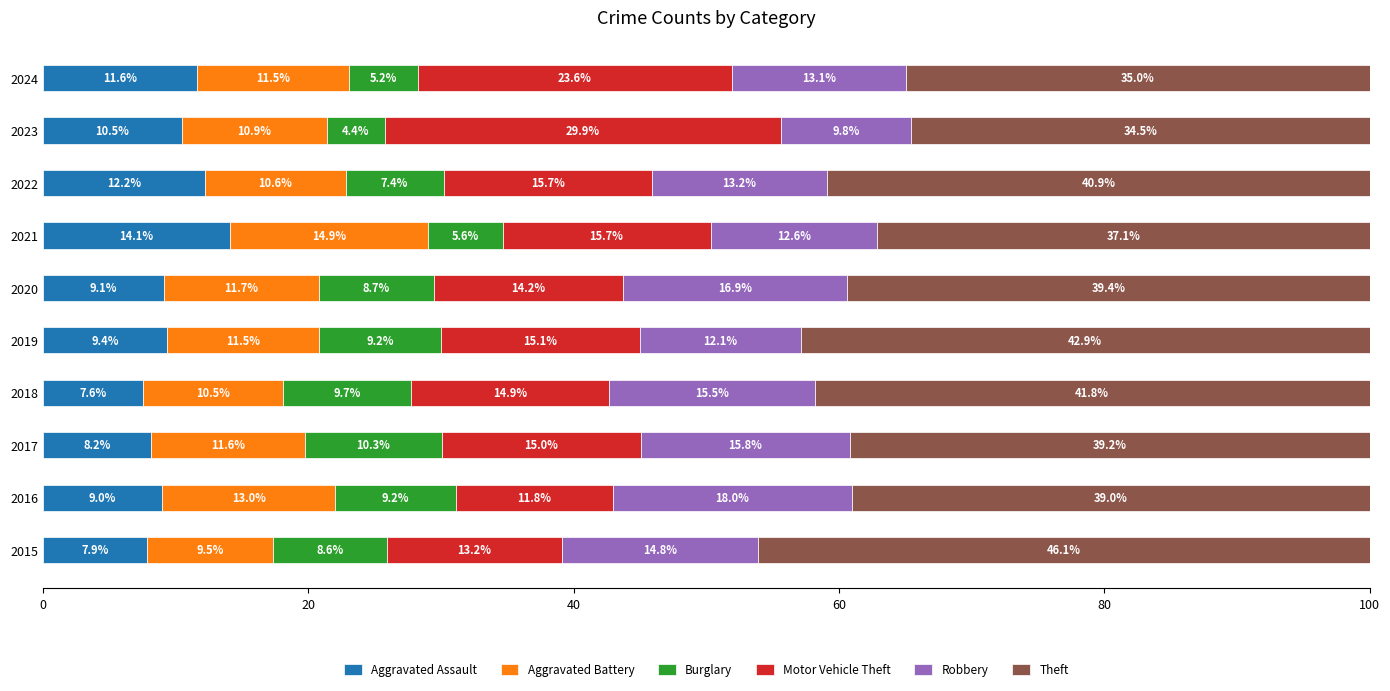

What is the difference between the maximum and minimum values in the Aggravated Assault series?

6.5